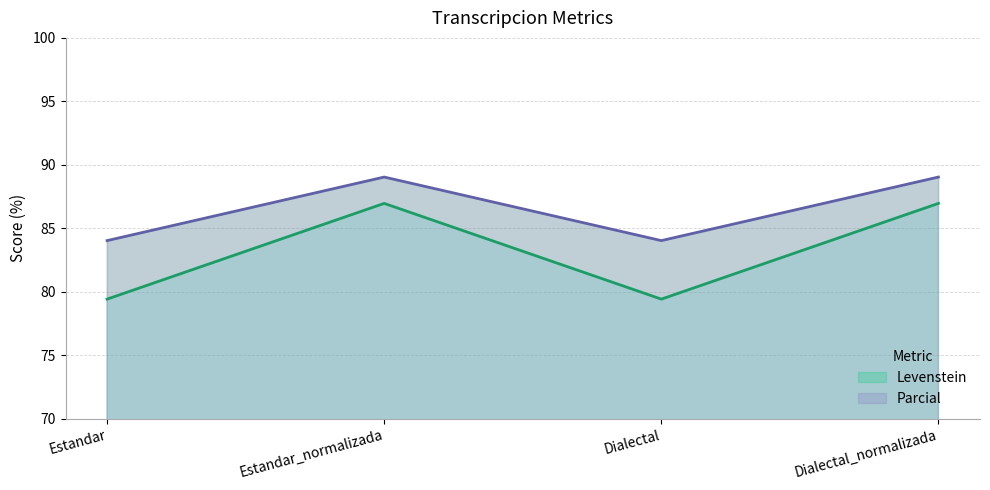

What is the greatest value displayed?

89.0